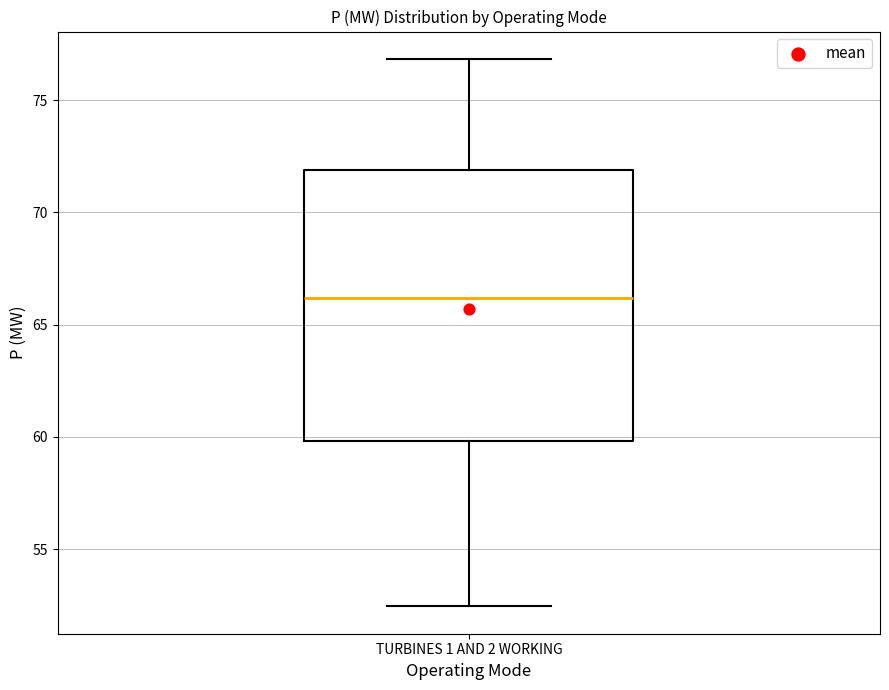

Read this box plot against the y-axis: the position of the median line, the range covered by the box, and the ends of both whiskers. The values are not printed on the chart, so give them approximately, as read against the axis.

median 66.0, box 60.0 to 72.0, whiskers 52.5 to 77.0